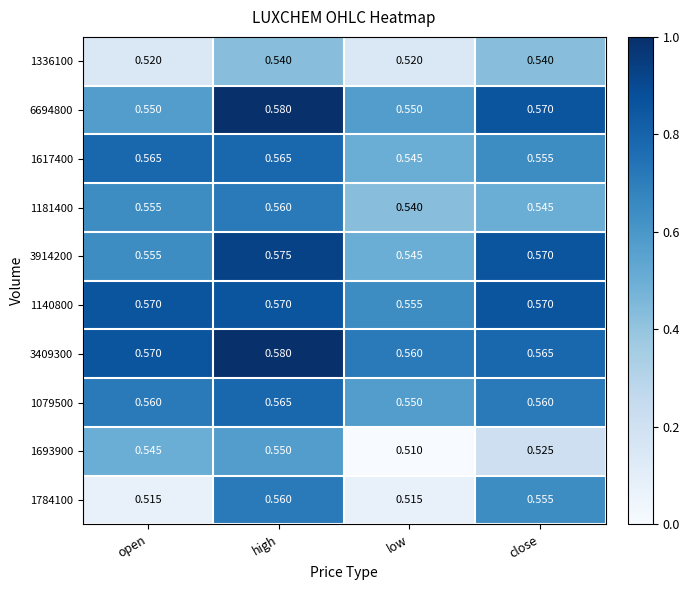

Rank the categories by 1693900 value from lowest to highest.

low, close, open, high